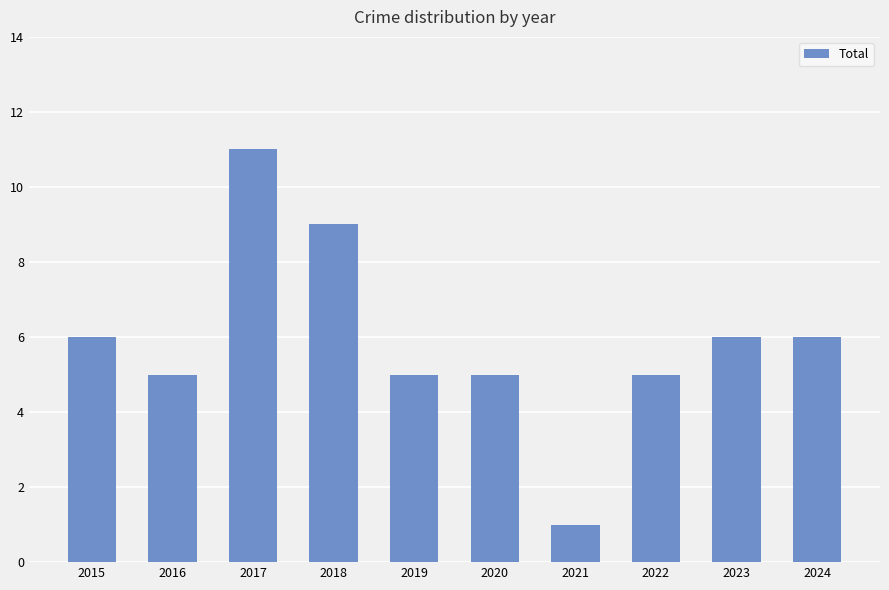

What is the average value?

6